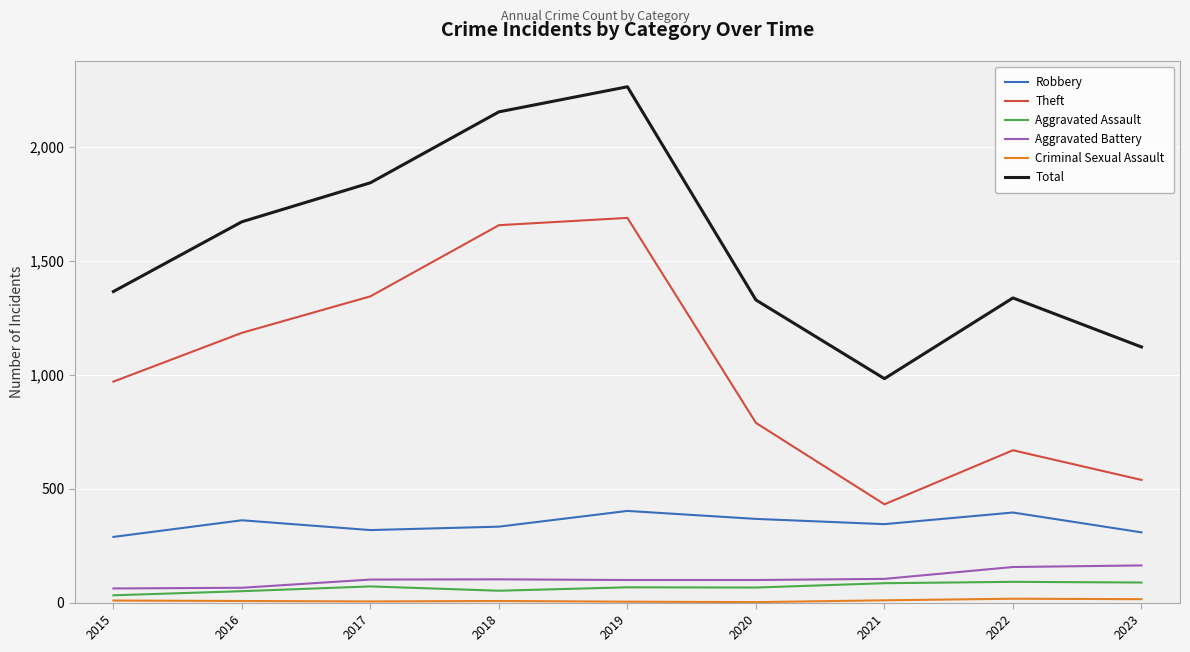

What is the greatest value displayed?

2262